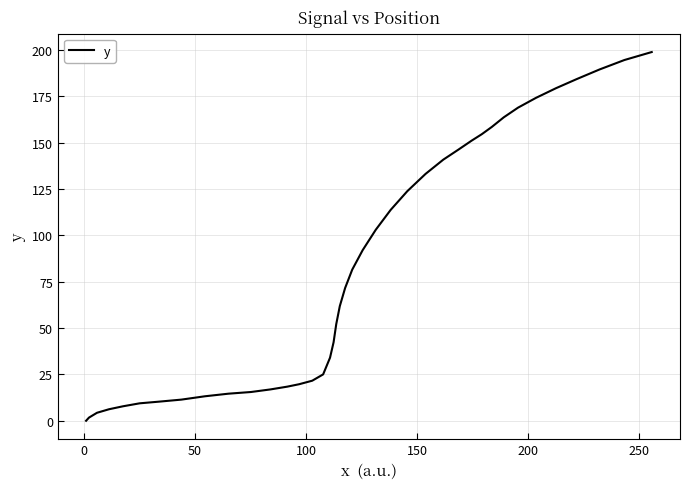

What is the greatest value displayed?

198.8